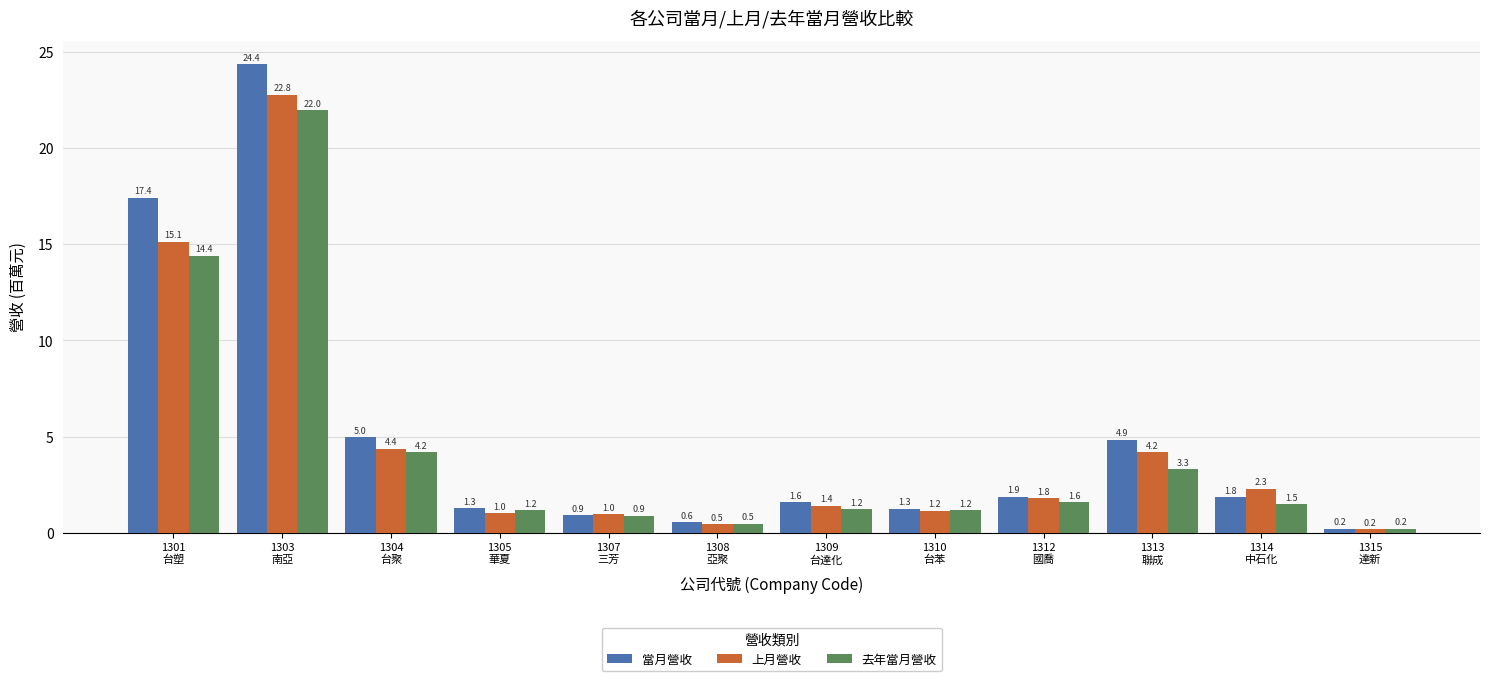

Which series has the largest total across all categories?

當月營收